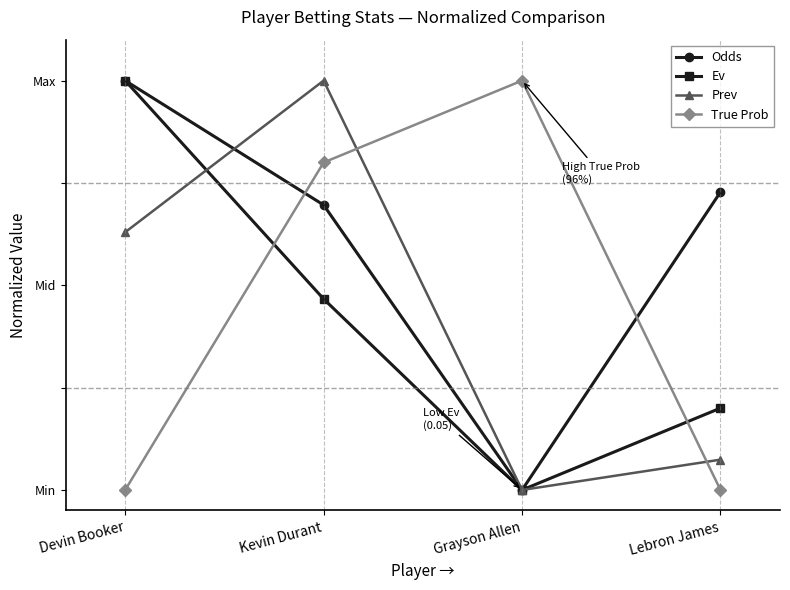

Read the Odds value at Lebron James.

0.7